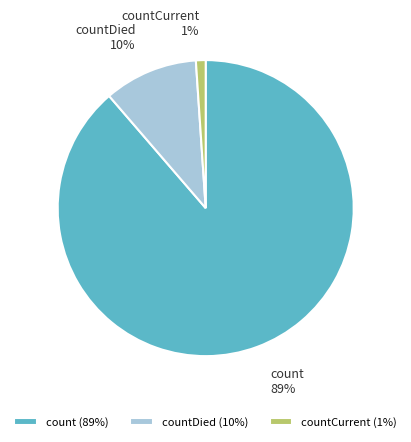

Which category has the smallest portion of the pie?

countCurrent